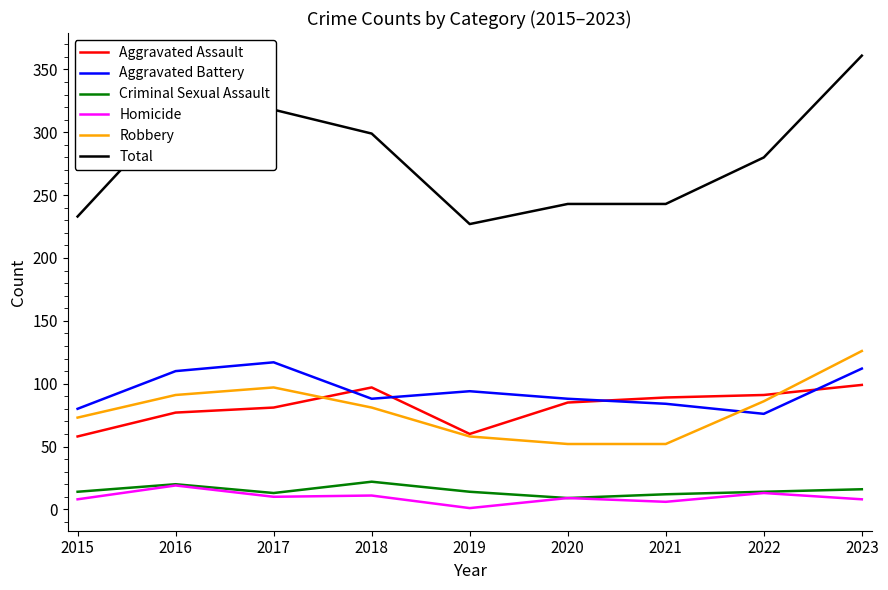

What is the approximate value of Aggravated Battery at 2017, to the nearest 5?

115